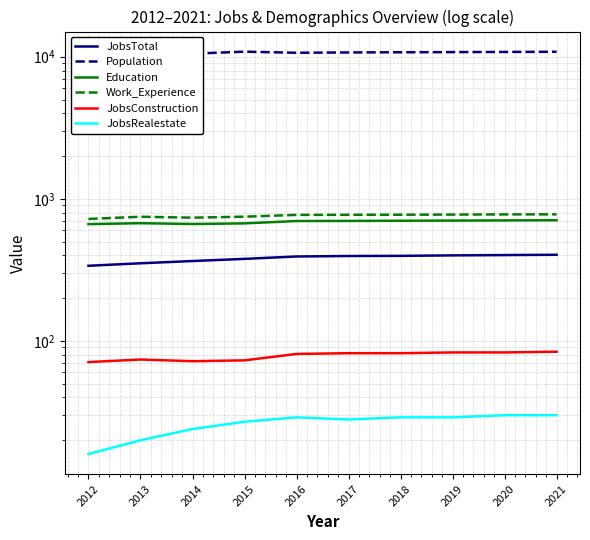

What is the difference between the Education values at 2018 and 2012?

37